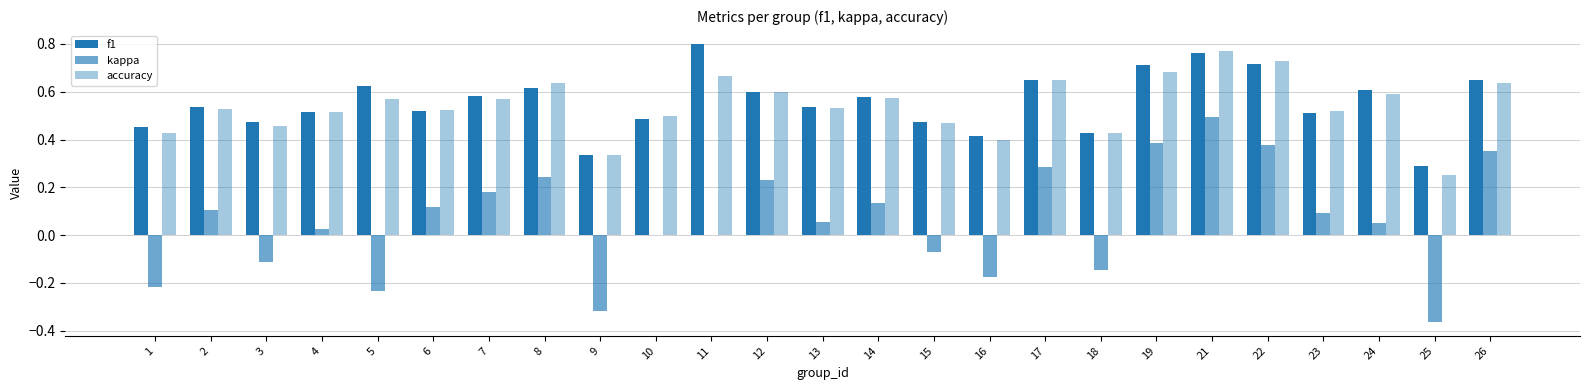

Reading left to right, what are all the values shown in this chart?

f1: 0.5	0.5	0.5	0.5	0.6	0.5	0.6	0.6	0.3	0.5	0.8	0.6	0.5	0.6	0.5	0.4	0.6	0.4	0.7	0.8	0.7	0.5	0.6	0.3	0.6
kappa: -0.2	0.1	-0.1	0.0	-0.2	0.1	0.2	0.2	-0.3	0.0	0.0	0.2	0.1	0.1	-0.1	-0.2	0.3	-0.1	0.4	0.5	0.4	0.1	0.0	-0.4	0.4
accuracy: 0.4	0.5	0.5	0.5	0.6	0.5	0.6	0.6	0.3	0.5	0.7	0.6	0.5	0.6	0.5	0.4	0.7	0.4	0.7	0.8	0.7	0.5	0.6	0.2	0.6